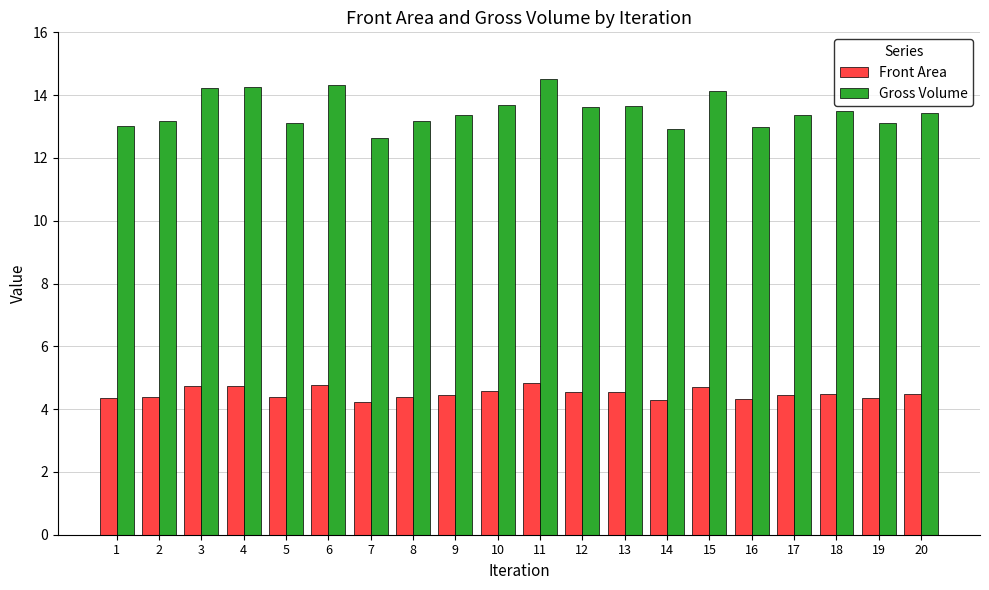

The value of Front Area at 7 is 1.7. True or false?

False